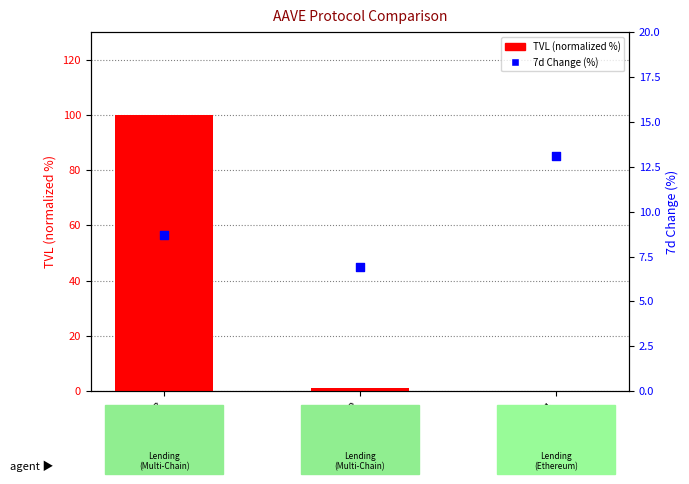

At how many categories does at least one series exceed 4?

3